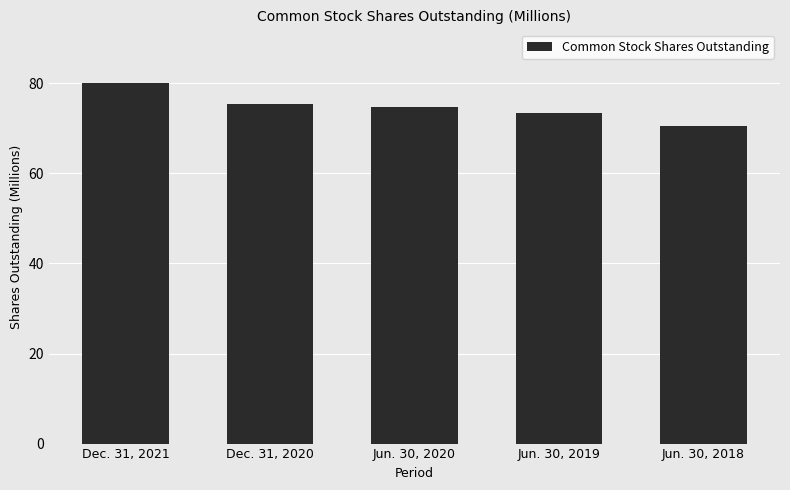

What is the change in value from Dec. 31, 2020 to Jun. 30, 2019?

-1.9